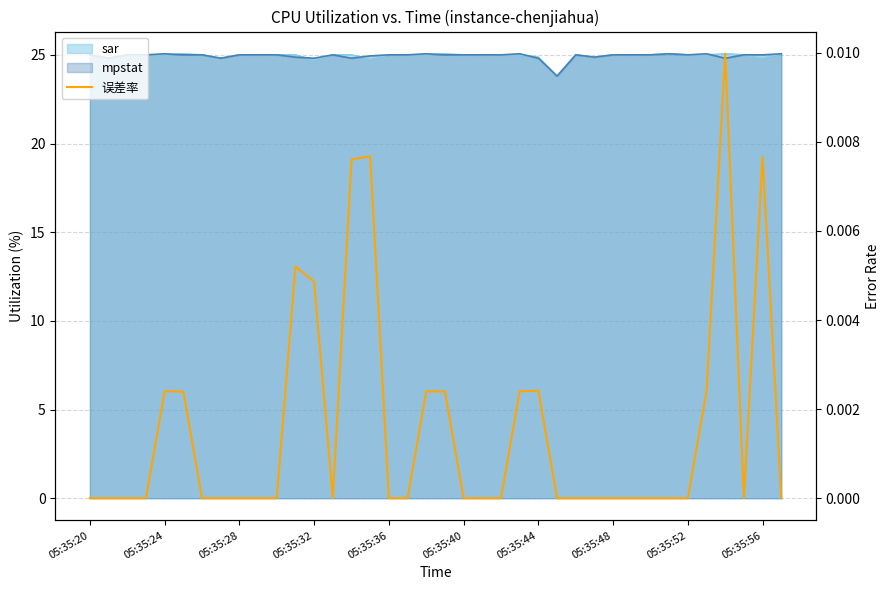

How many values are above zero?

13